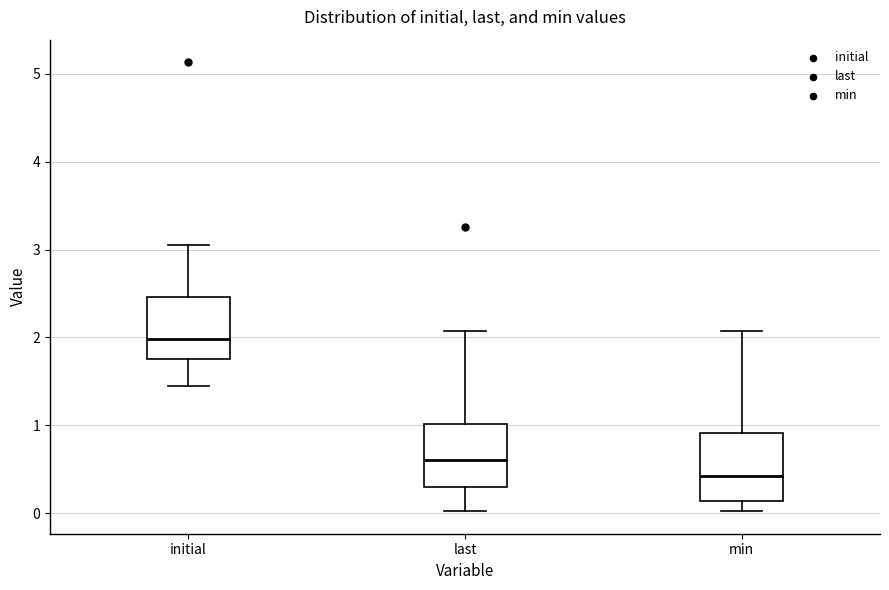

Which box has the lowest median line?

min